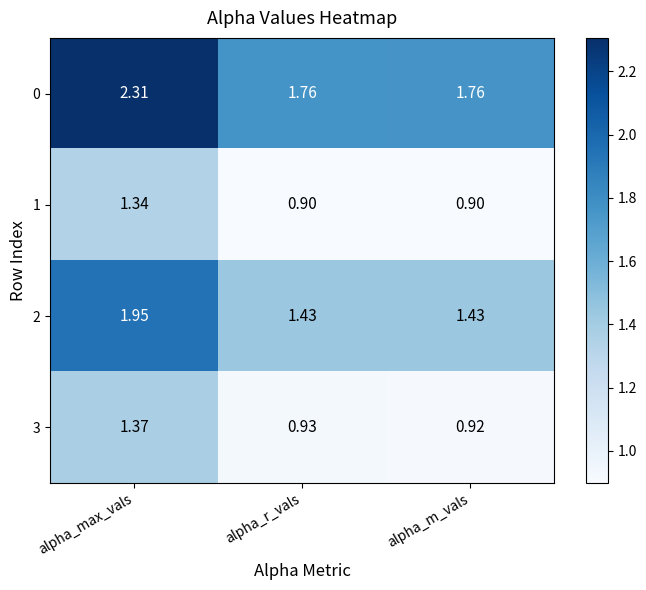

At which category does the chart reach its peak across all series?

alpha_max_vals